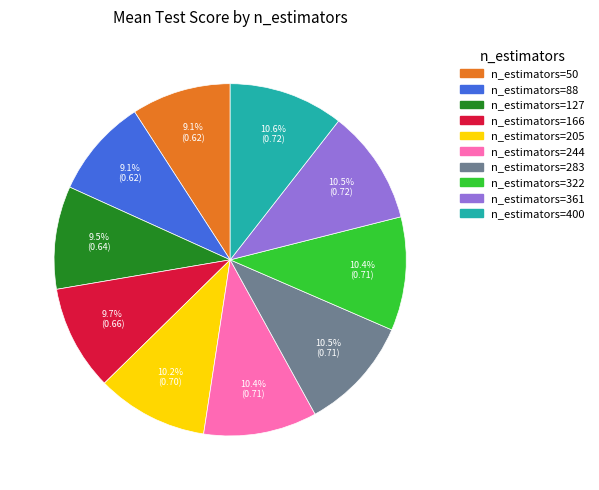

Is there any slice that represents more than half of the pie?

No